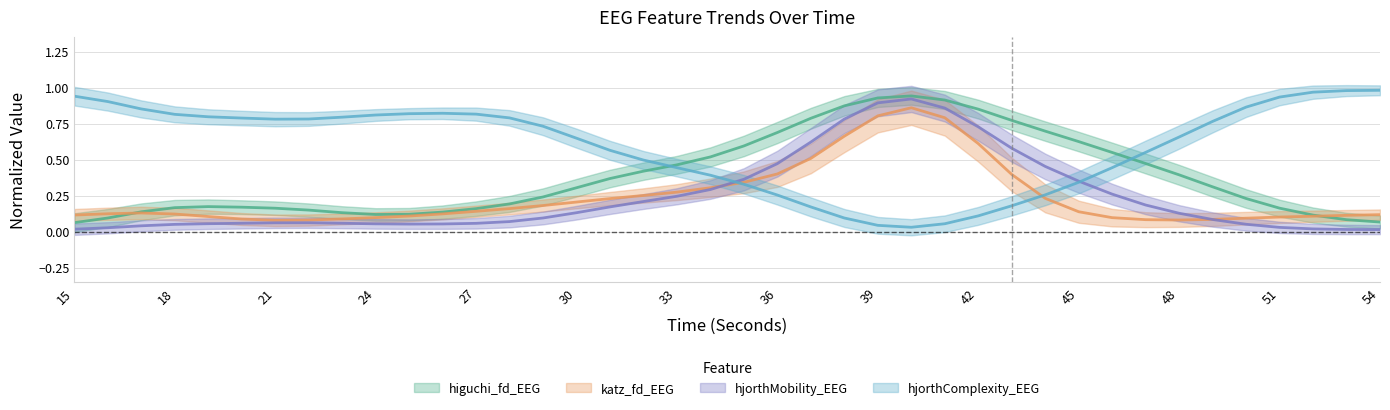

What is the value of the higuchi_fd_EEG point at the 2nd from the left?

0.1